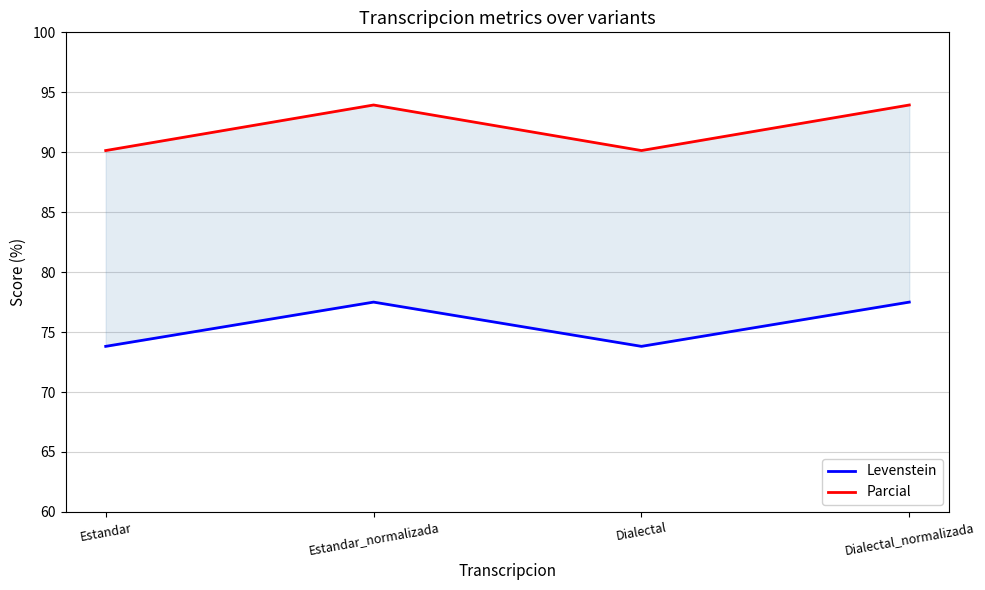

What is the maximum value for Parcial?

93.9